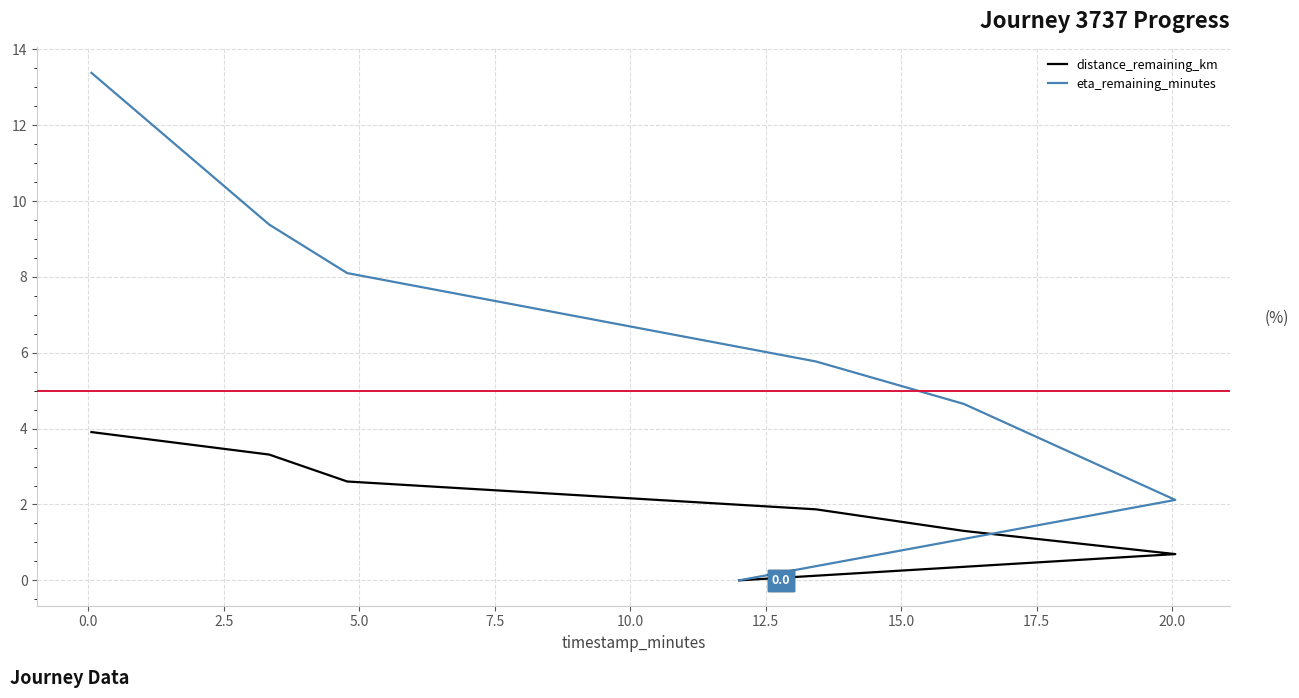

Reading left to right, transcribe all the data shown in this chart.

distance_remaining_km: 3.9	3.3	2.6	1.9	1.3	0.7	0.0
eta_remaining_minutes: 13.4	9.4	8.1	5.8	4.7	2.1	0.0